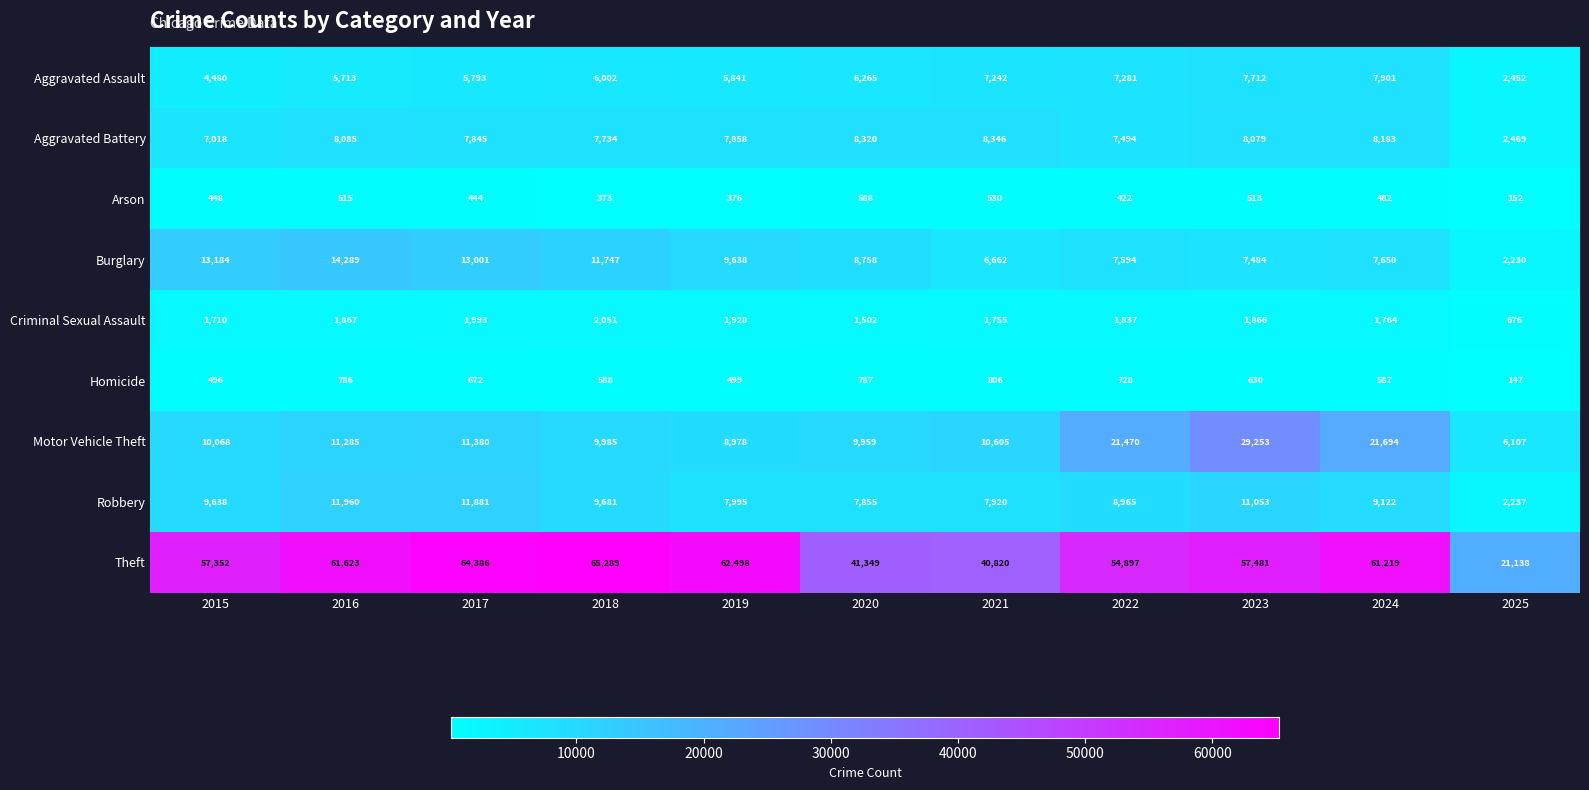

At which label is Motor Vehicle Theft closest to 17680?

2022